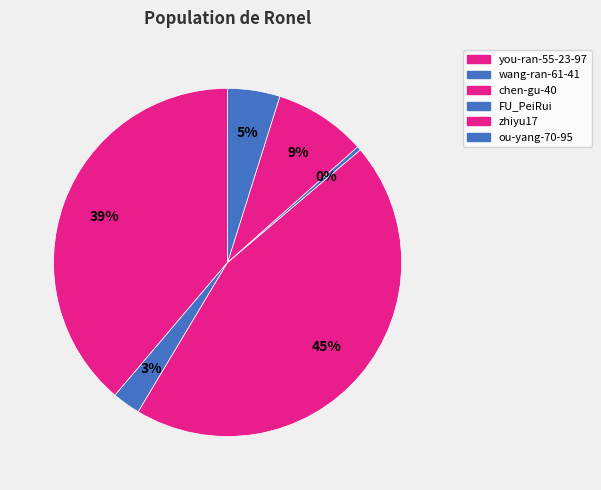

To the nearest percent, what is the difference between the chen-gu-40 and zhiyu17 slice percentages?

36%